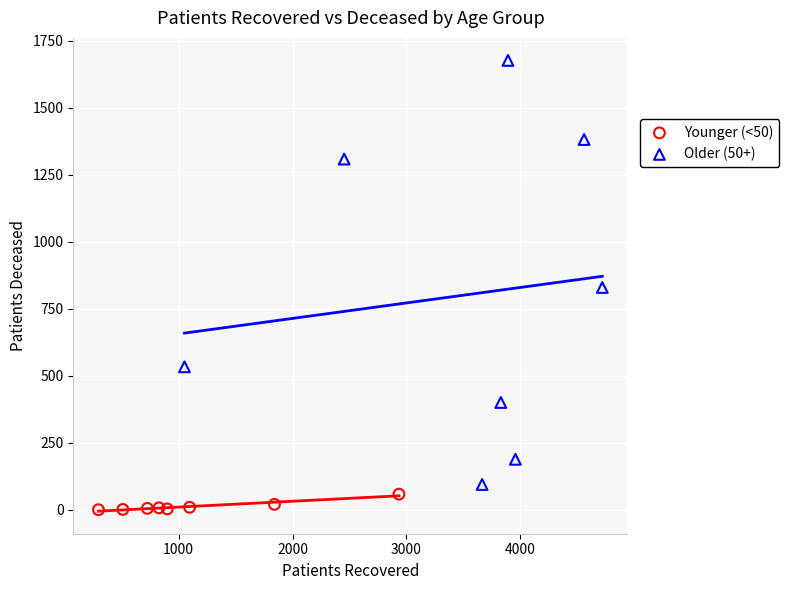

Which series contains the lowest Y value?

Younger (<50)